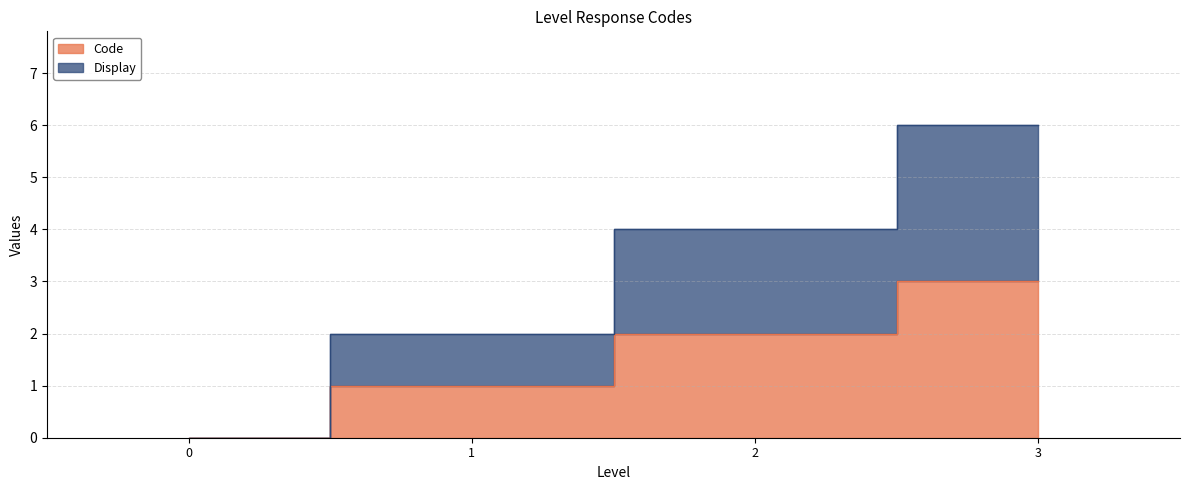

What are all the series names shown in the legend?

Code, Display